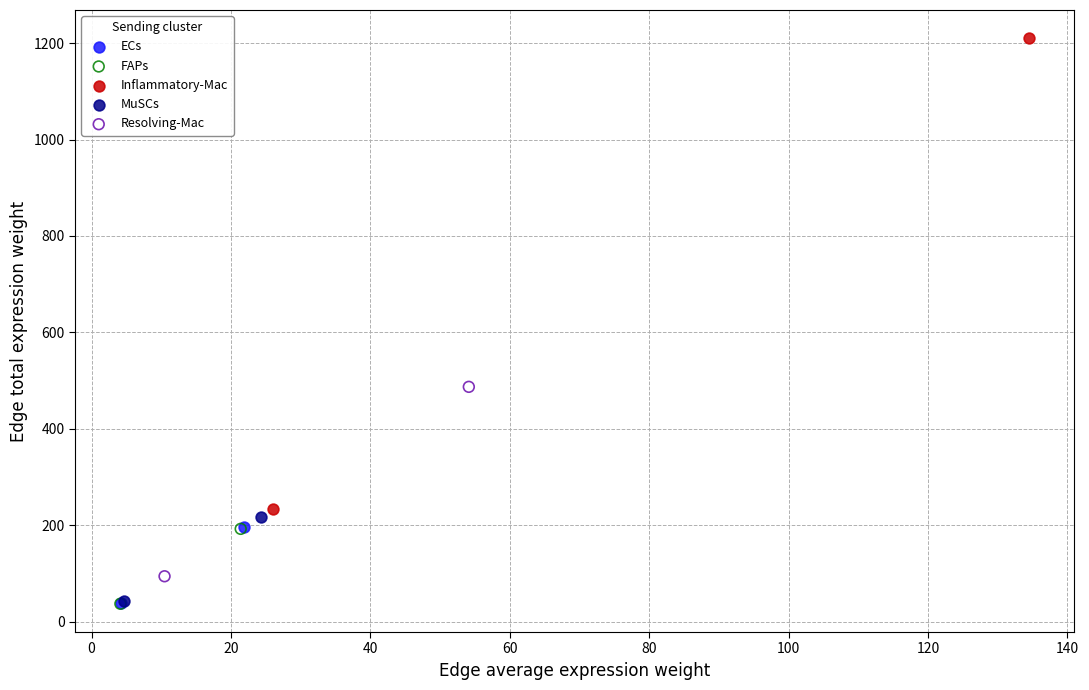

Which series has the largest Y range (max minus min)?

Inflammatory-Mac